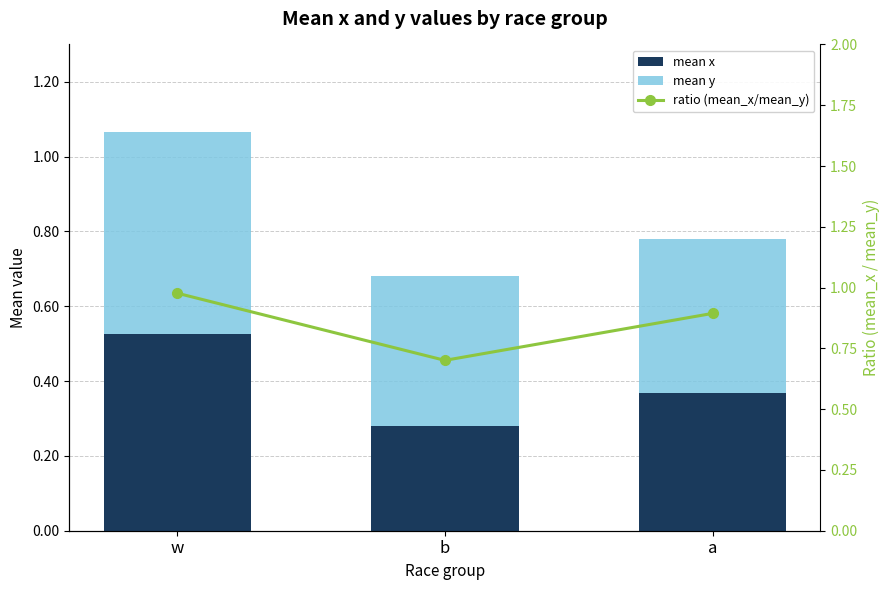

What is the difference between the mean x values at b and w?

0.2